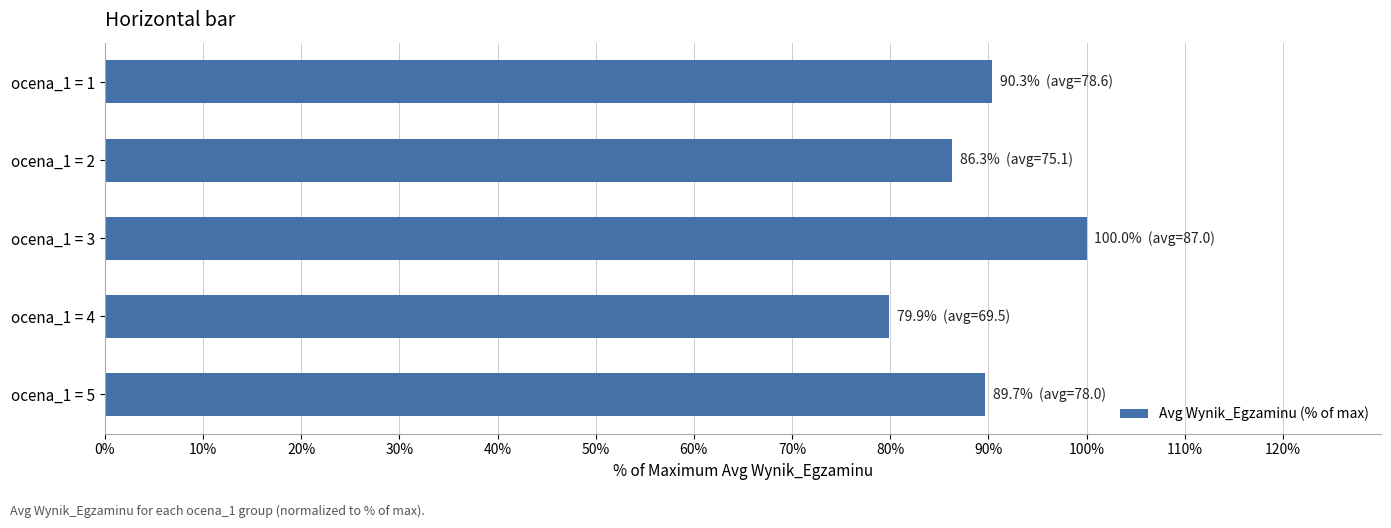

What is the ratio of the value at ocena_1 = 4 to the value at ocena_1 = 3?

0.8